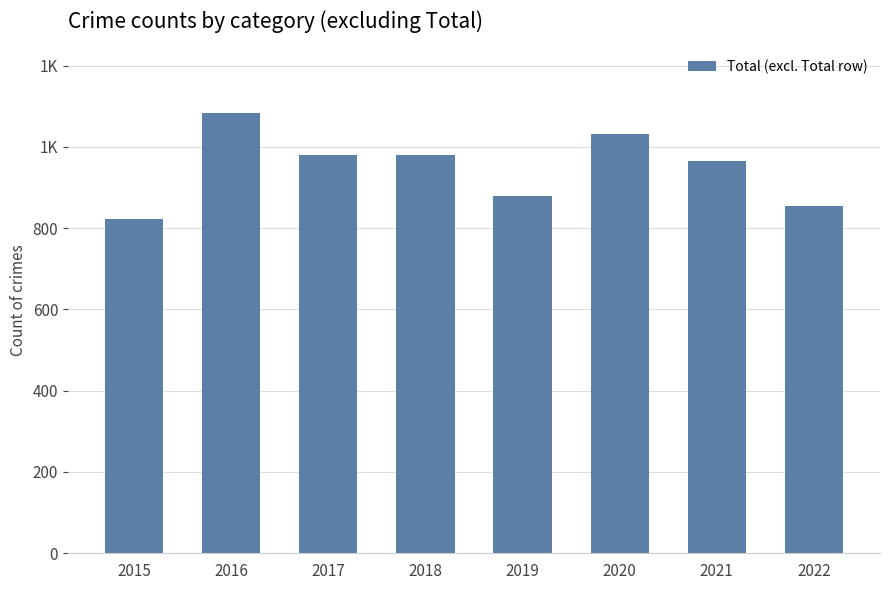

Reading left to right, list all the values displayed in this chart.

2015=822	2016=1083	2017=979	2018=979	2019=880	2020=1032	2021=965	2022=854